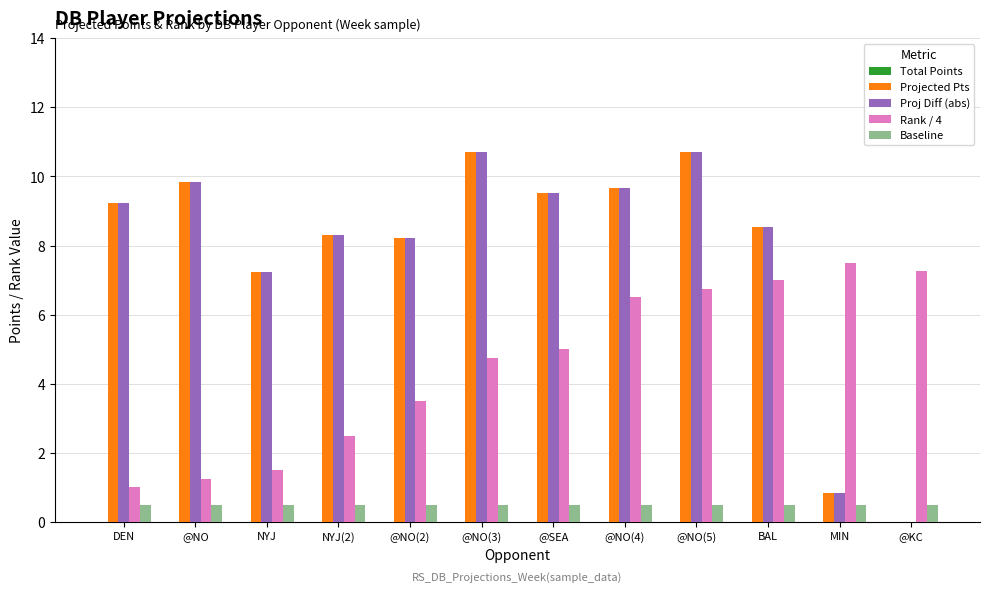

What is the total value across all series at DEN?

19.9